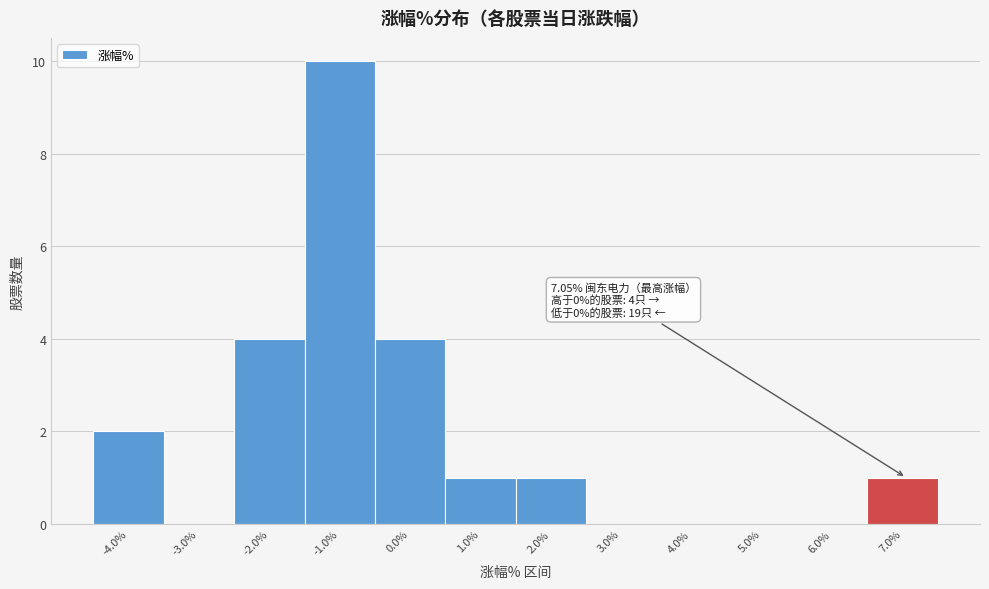

Over which range of the x-axis is the bar tallest?

-1.5 to -0.5